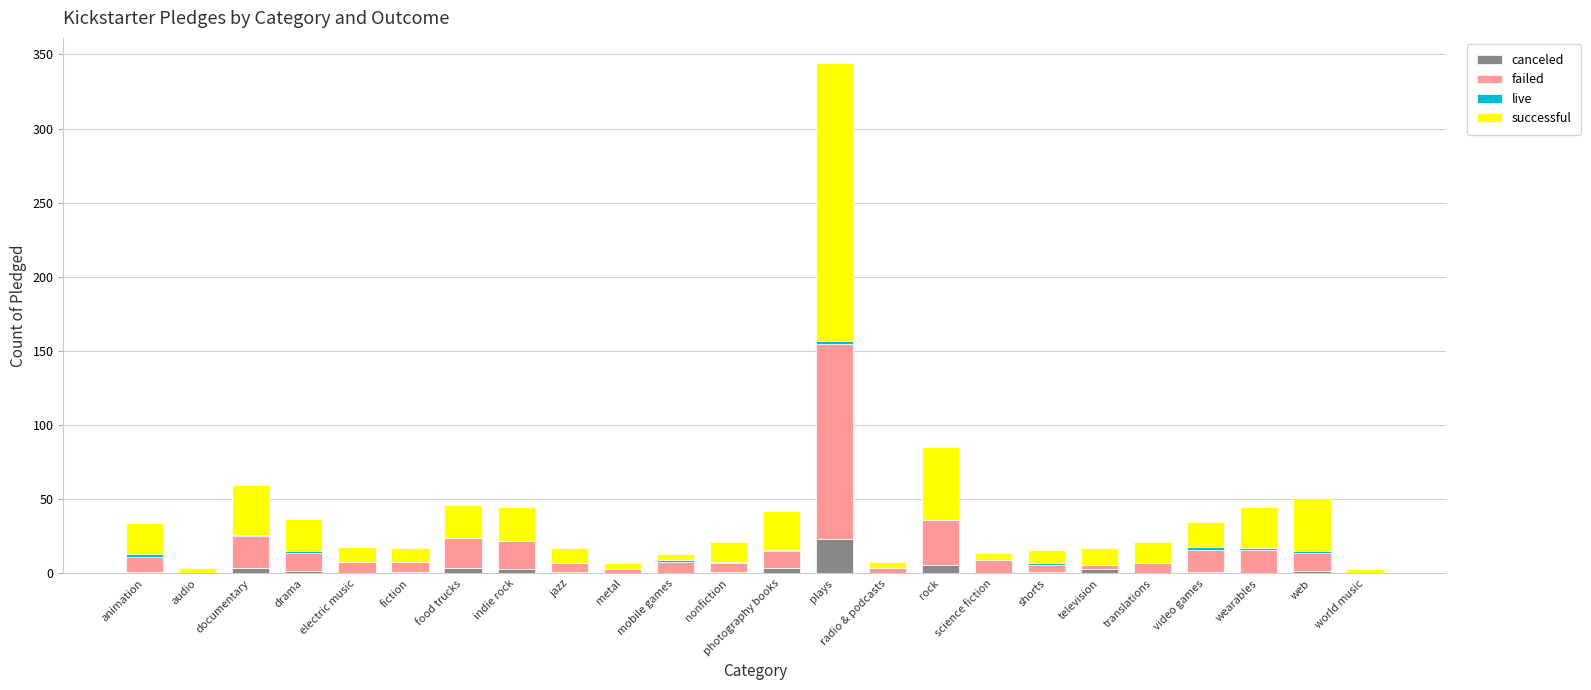

How many categories are shown in the chart?

24